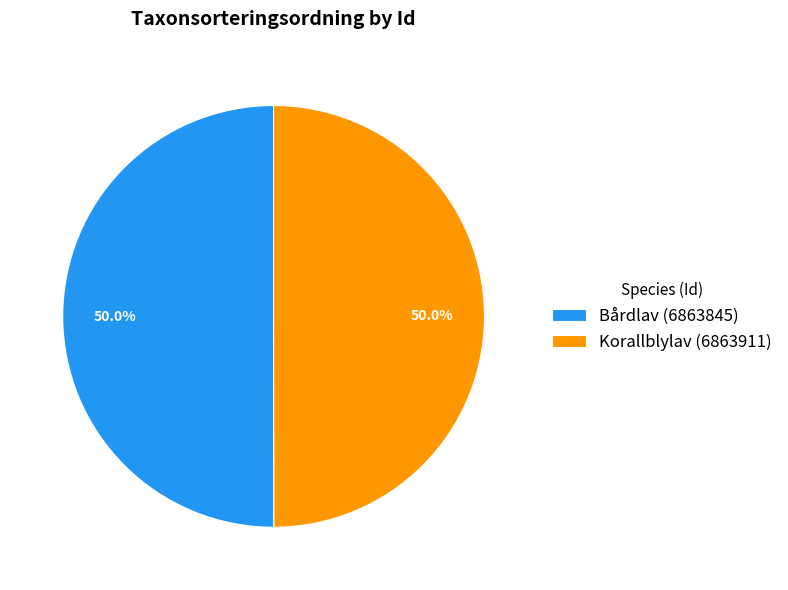

Is the sum of Bårdlav (6863845) and Korallblylav (6863911) greater than half?

Yes